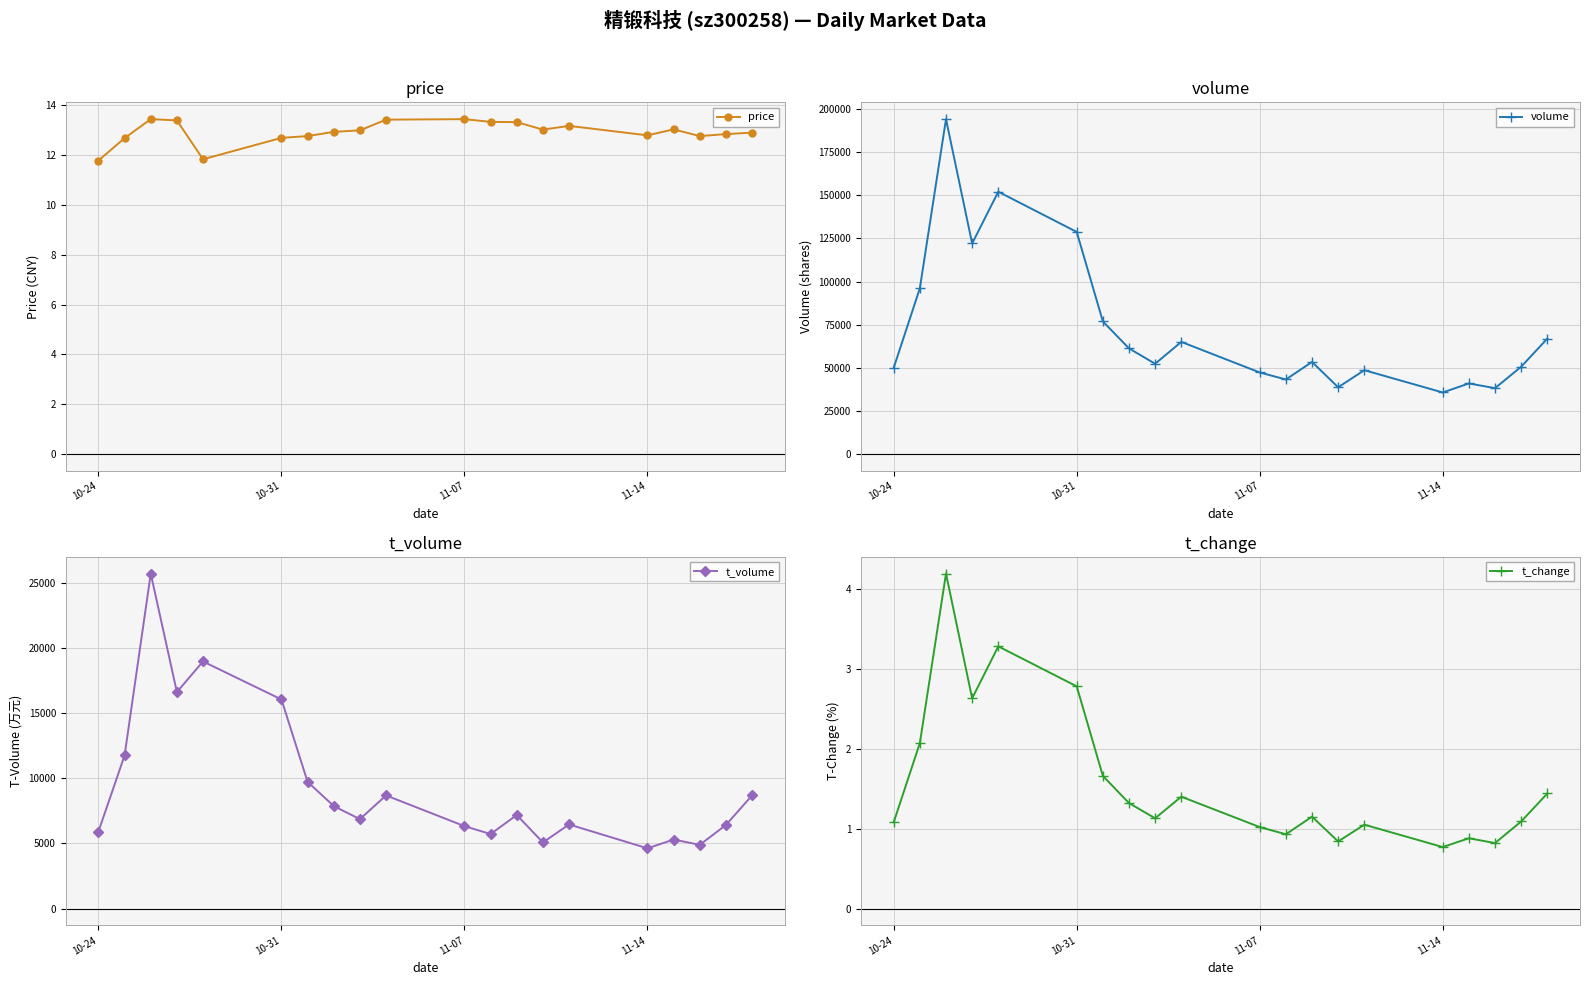

True or false: price has more than 0 interior local peaks.

True